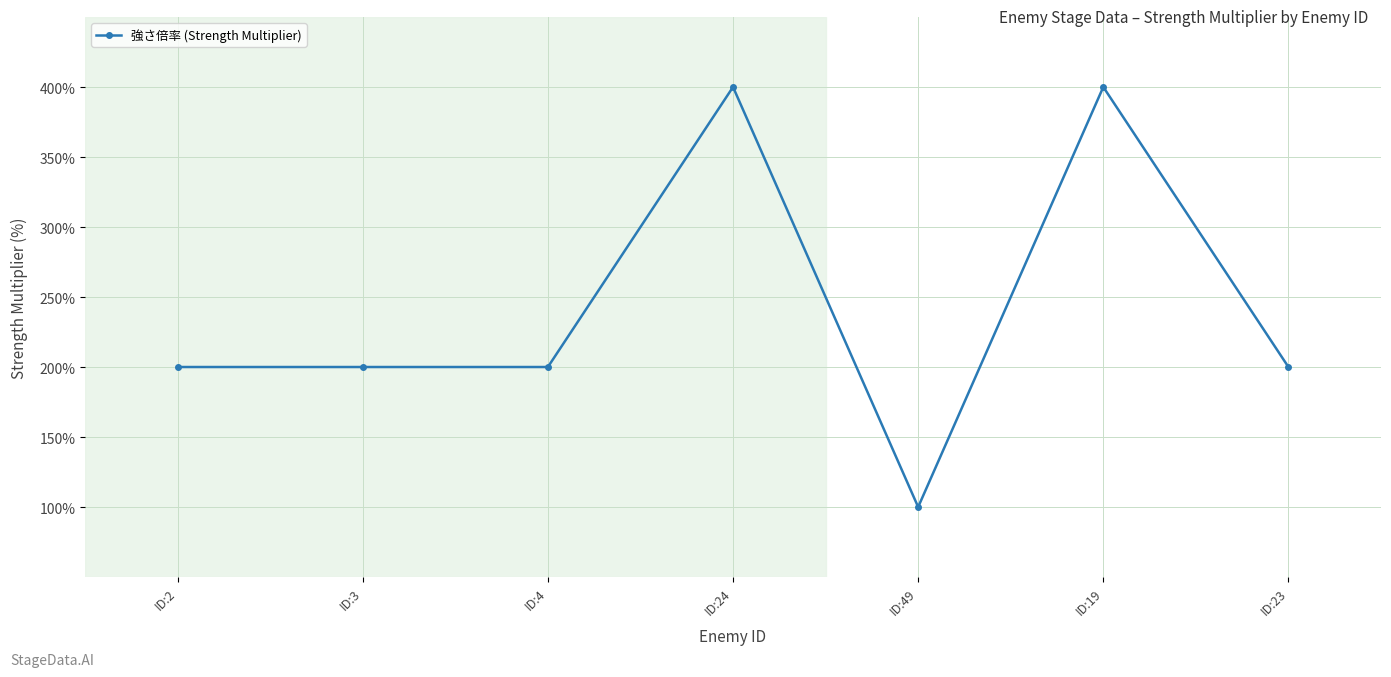

Reading left to right, extract all data points from this chart.

200	200	200	400	100	400	200